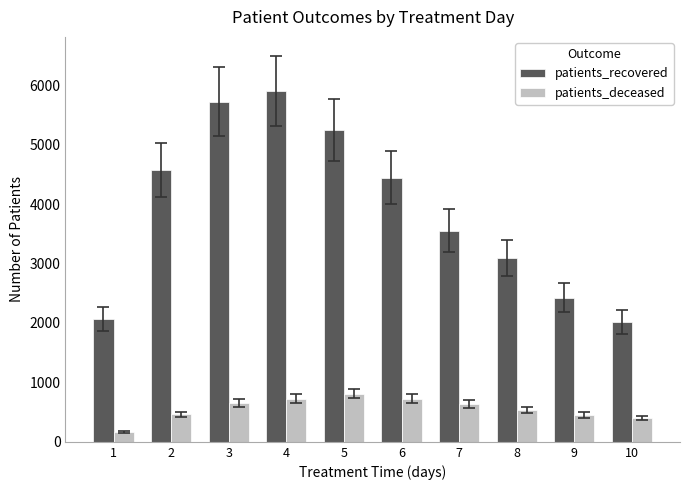

What is the difference between the maximum and minimum values in the patients_deceased series?

638